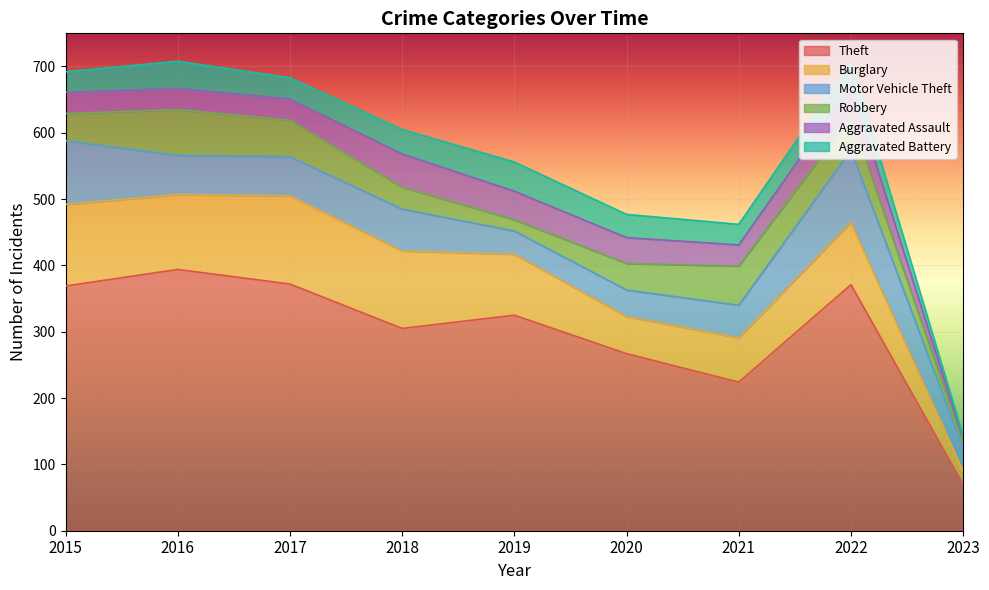

Where does the Burglary series first go above 94?

2015